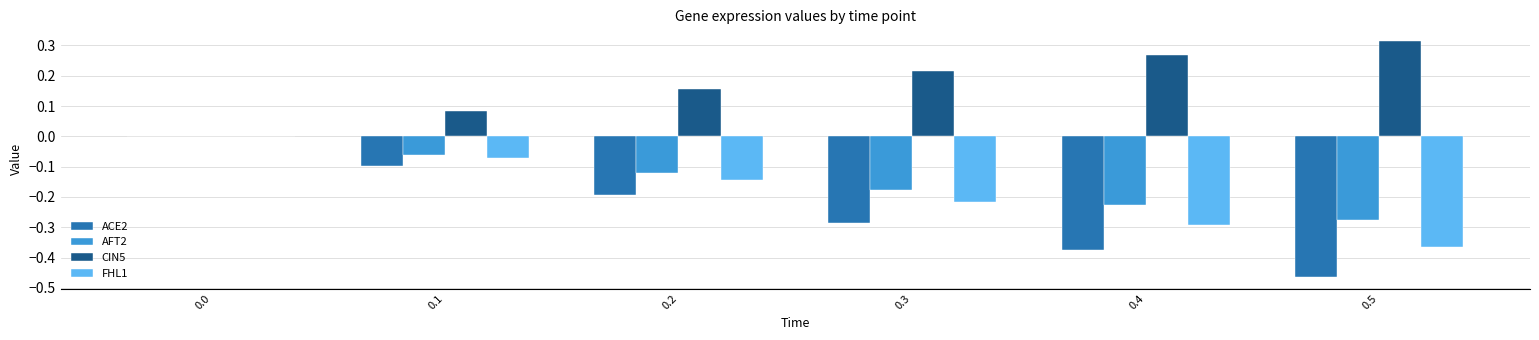

Which series changed the most between 0.0 and 0.5?

ACE2